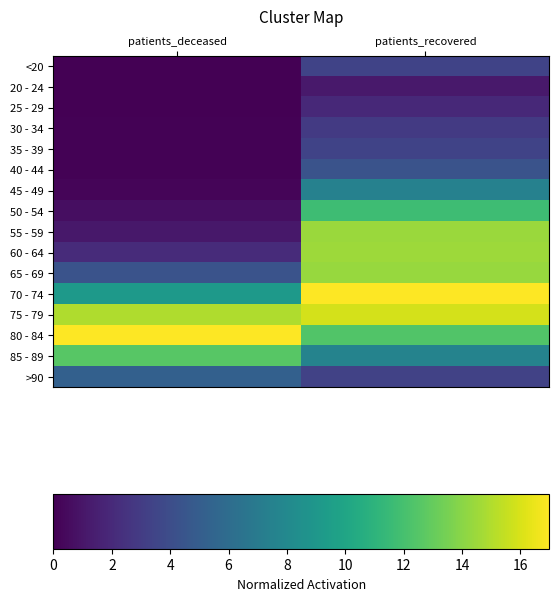

Reading left to right, transcribe all the data shown in this chart.

<20: patients_deceased=0.1	patients_recovered=3.4
20 - 24: patients_deceased=0.0	patients_recovered=1.1
25 - 29: patients_deceased=0.0	patients_recovered=1.9
30 - 34: patients_deceased=0.1	patients_recovered=2.9
35 - 39: patients_deceased=0.1	patients_recovered=3.4
40 - 44: patients_deceased=0.1	patients_recovered=4.4
45 - 49: patients_deceased=0.2	patients_recovered=7.5
50 - 54: patients_deceased=0.6	patients_recovered=11.7
55 - 59: patients_deceased=1.1	patients_recovered=14.4
60 - 64: patients_deceased=2.1	patients_recovered=14.5
65 - 69: patients_deceased=4.3	patients_recovered=14.4
70 - 74: patients_deceased=9.2	patients_recovered=17.0
75 - 79: patients_deceased=15.0	patients_recovered=15.9
80 - 84: patients_deceased=17.0	patients_recovered=12.4
85 - 89: patients_deceased=12.6	patients_recovered=7.6
>90: patients_deceased=5.2	patients_recovered=3.3